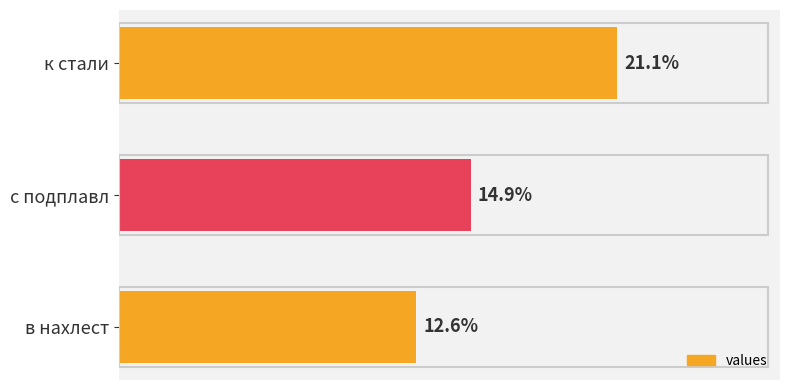

What is the label of the 3rd bar from the top?

в нахлест